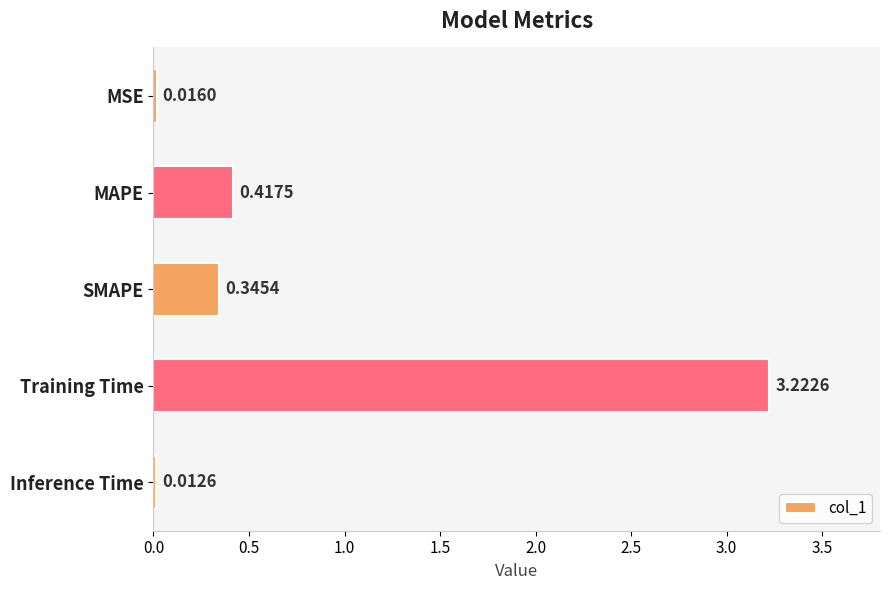

At which label is the value closest to 1?

MAPE